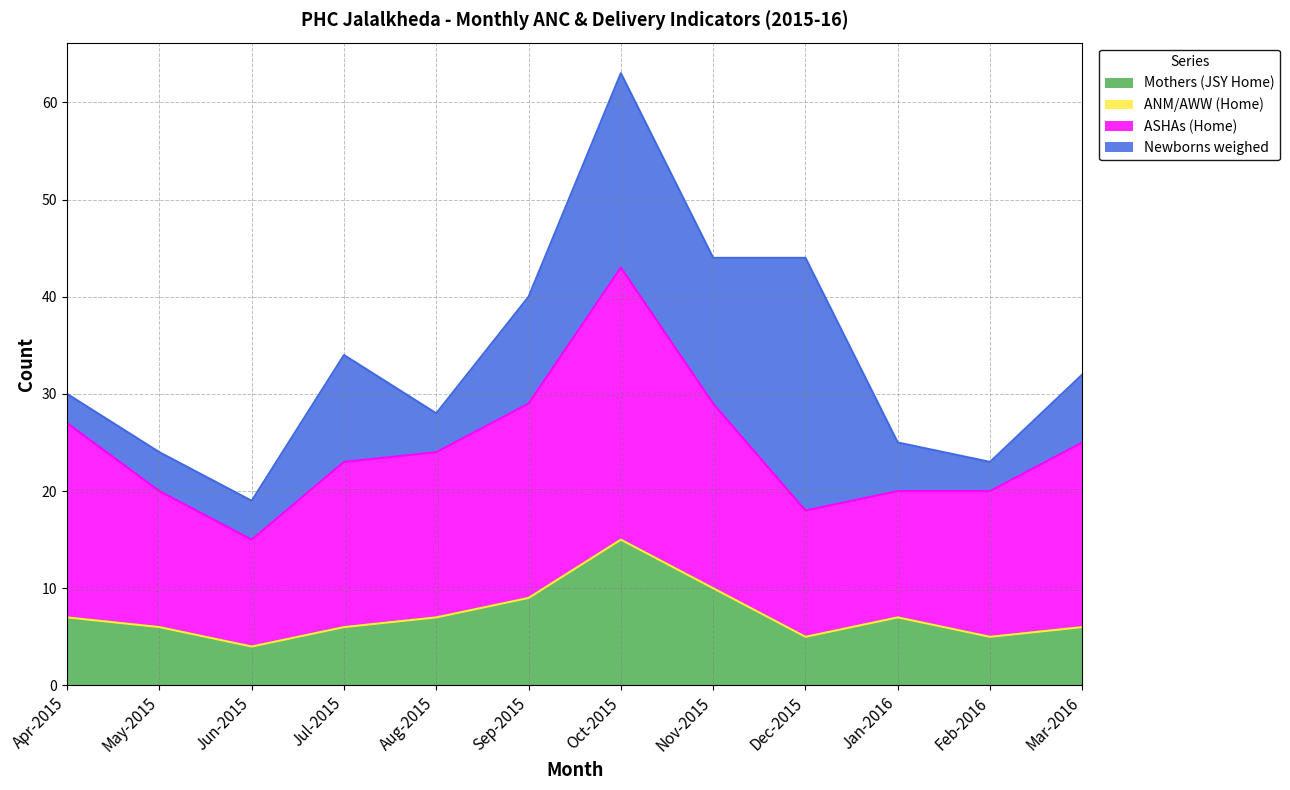

Which category has the highest value in the Mothers (JSY Home) series?

Oct-2015